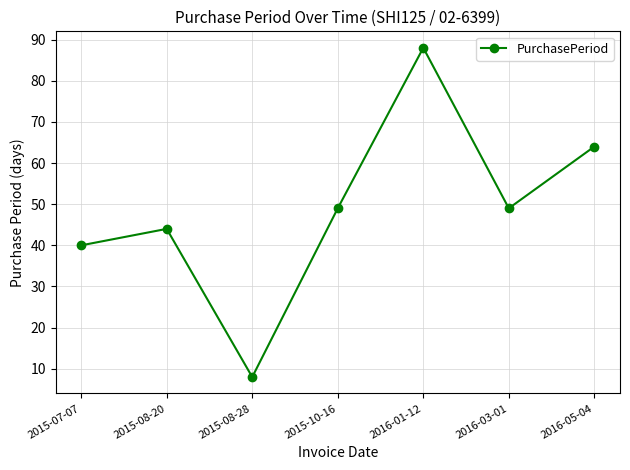

Is this an area chart (filled region under the line)?

No